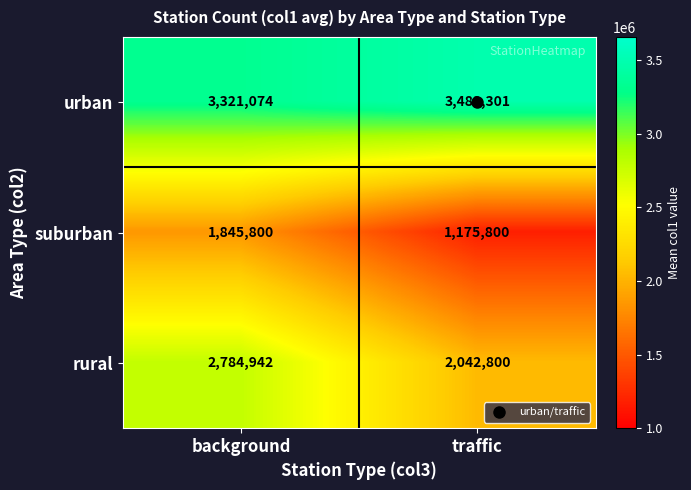

At which category is the sum across all series the highest?

background